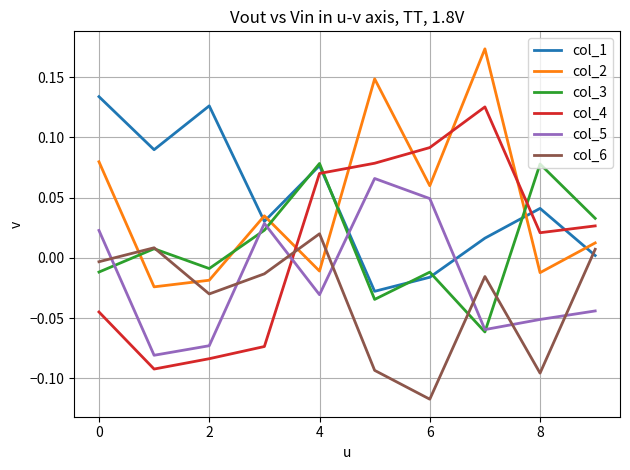

Which series ends up on top after the final intersection of col_2 and col_4?

col_4